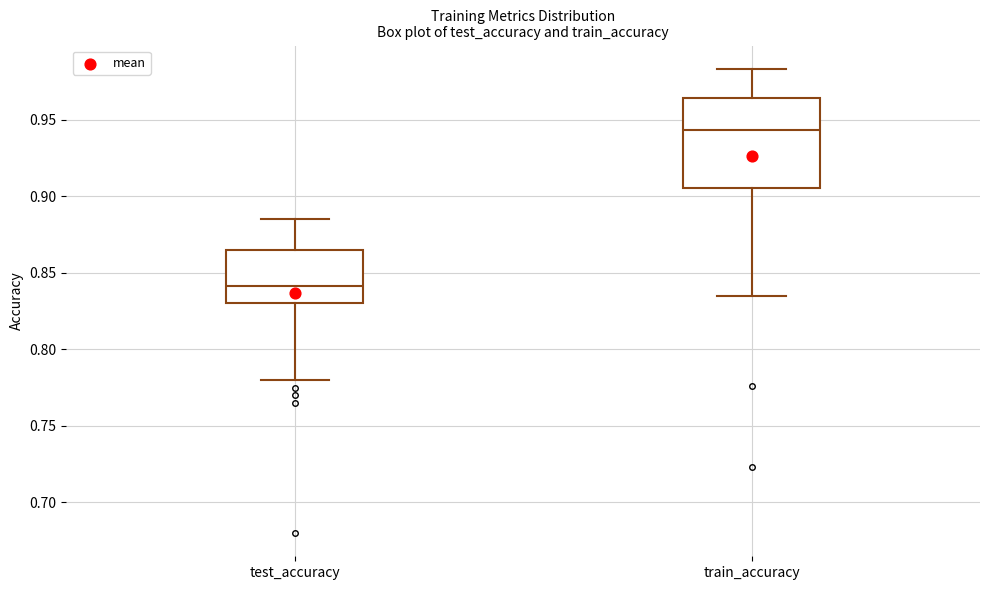

Comparing the boxes themselves (not the whiskers), which one is the tallest?

train_accuracy